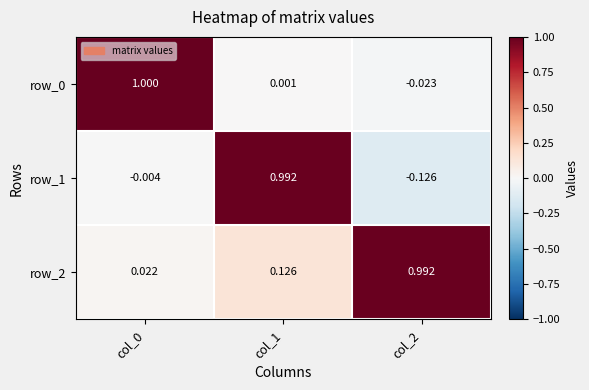

At which category is the sum across all series the highest?

col_1